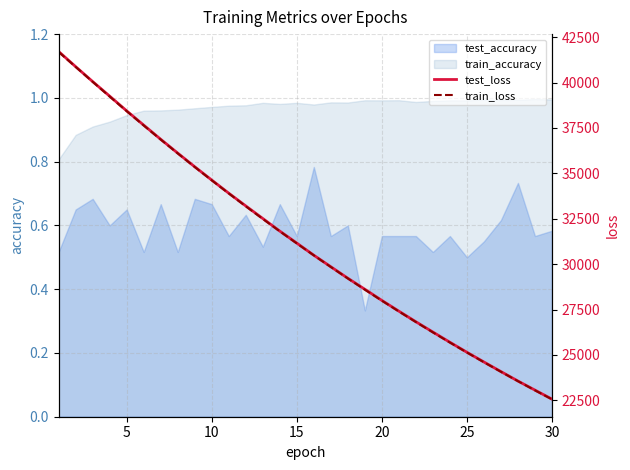

True or false: test_loss and train_loss cross at least once.

False